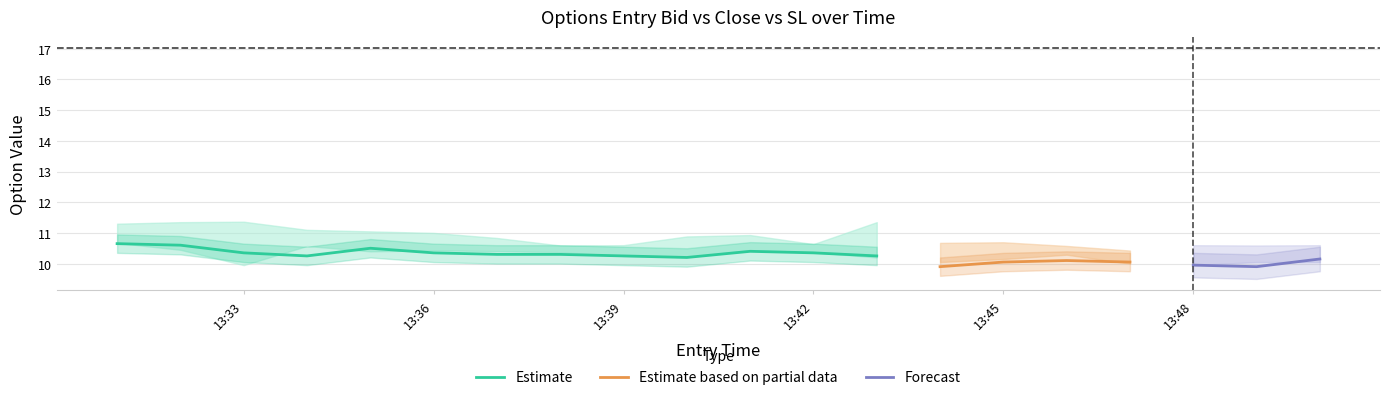

The Estimate series shows 13.9 at 13:39. True or false?

False